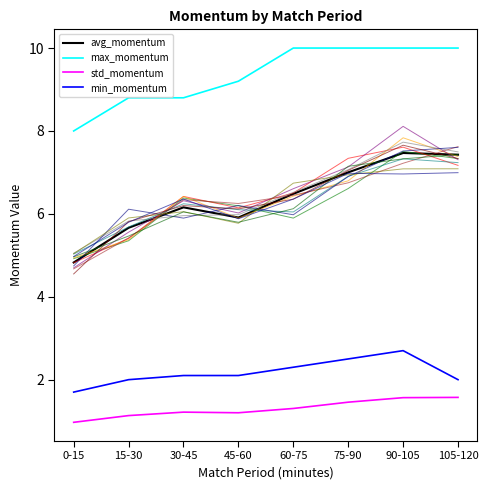

What are all the series names shown in the legend?

max_momentum, avg_momentum, std_momentum, min_momentum